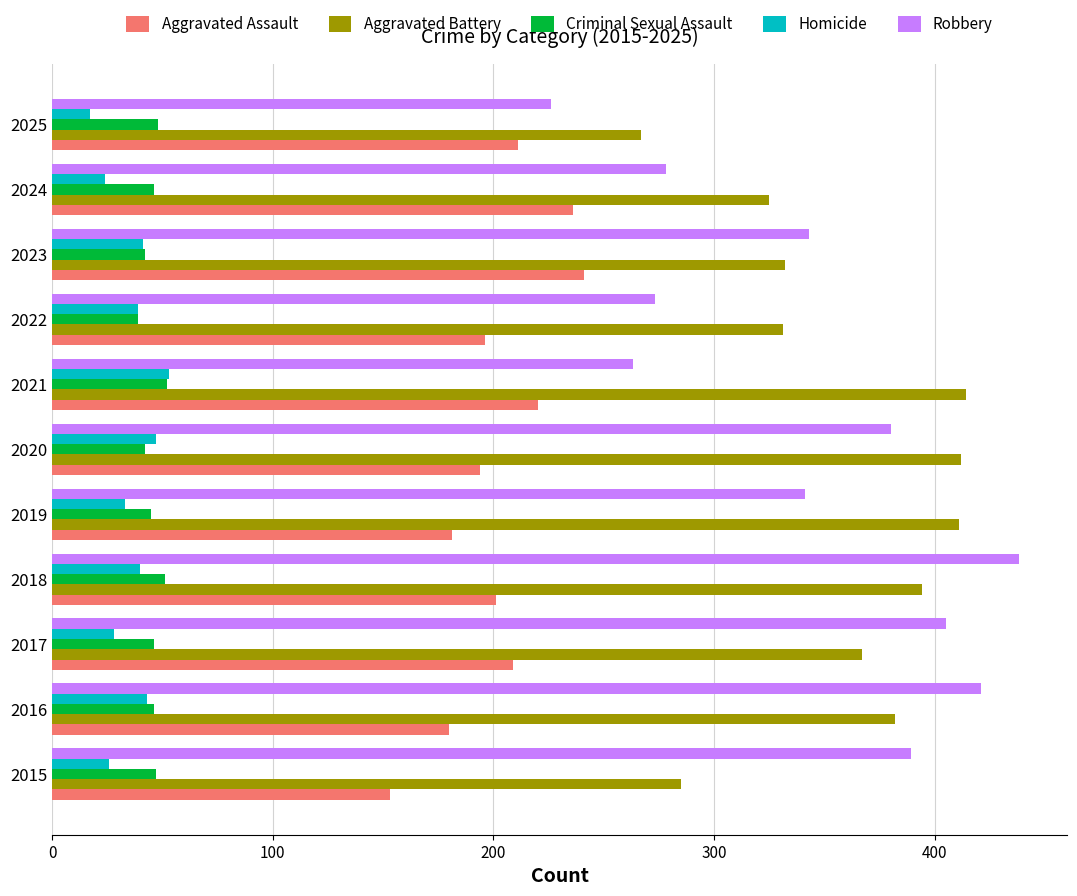

Read the Robbery value at 2015.

389